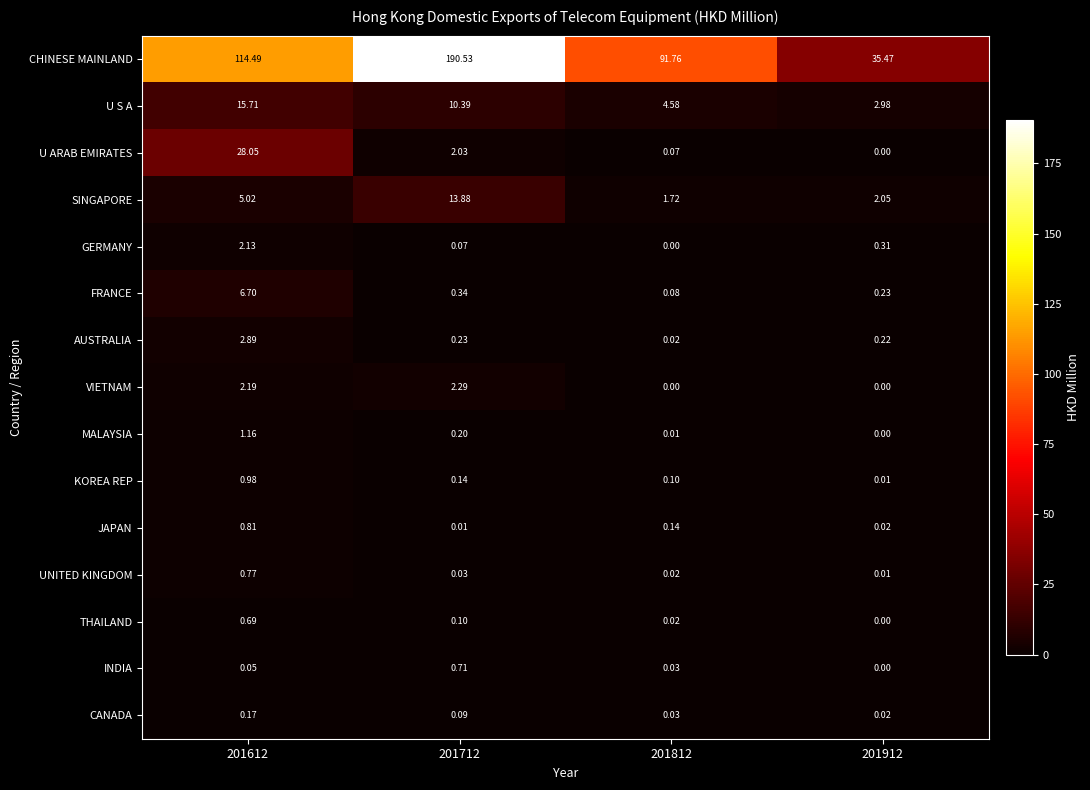

Which category has the highest value across all series?

201712